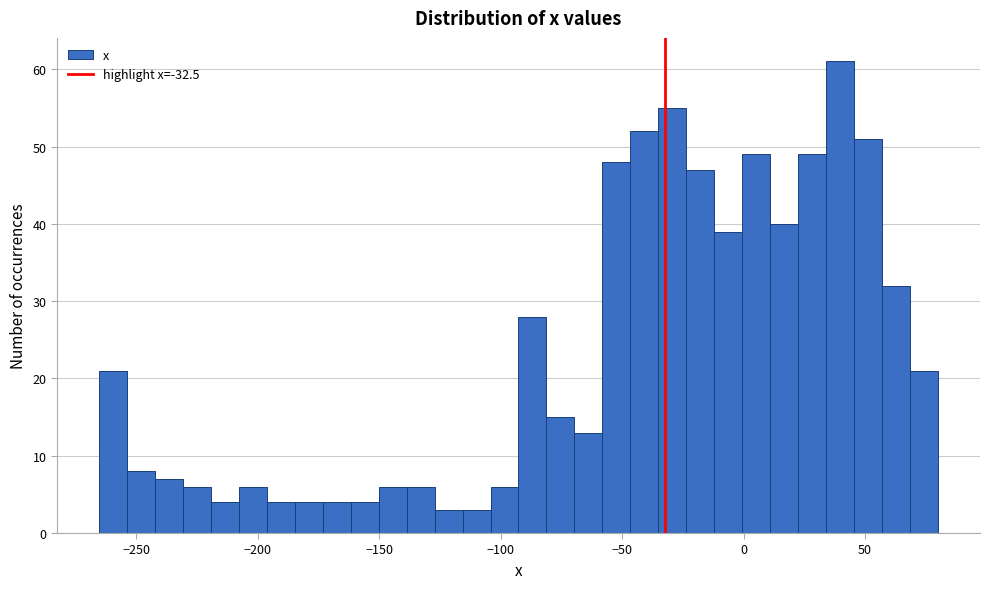

Read against the x-axis, roughly where is the centre of the tallest bar?

40